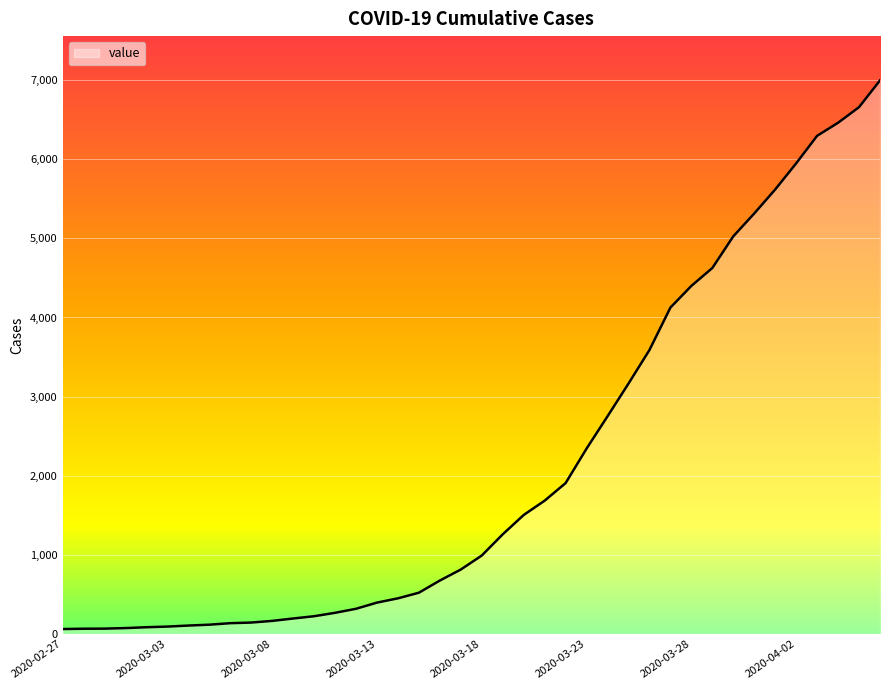

What is the greatest value displayed?

6995